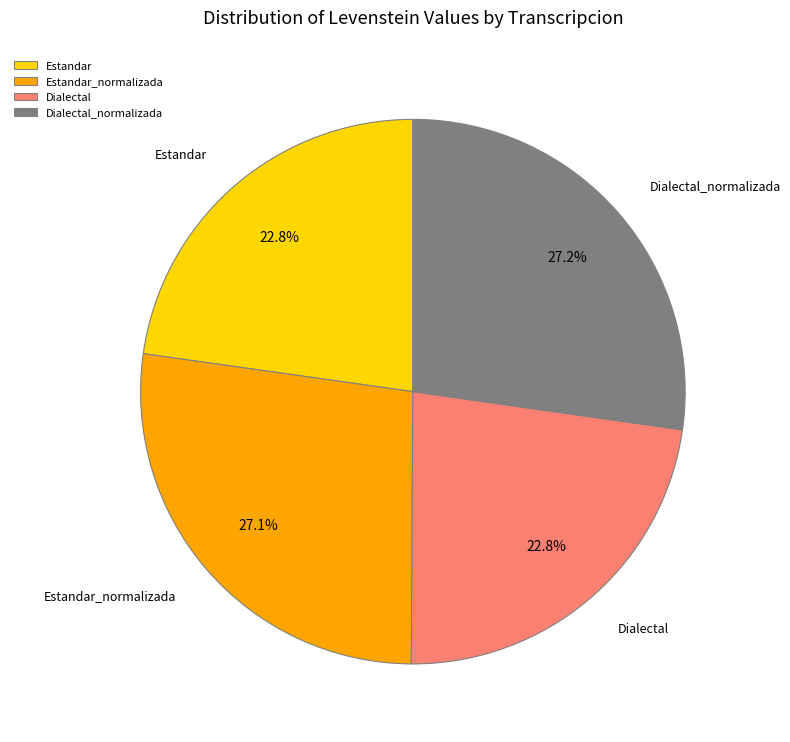

Is there any slice that represents more than half of the pie?

No